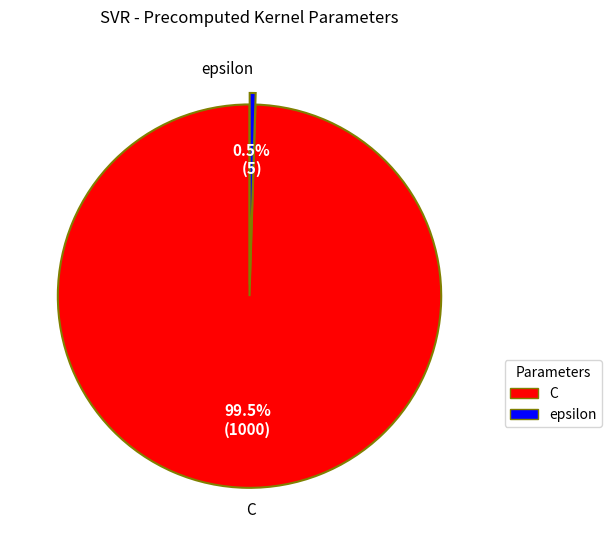

Count the number of slices in the pie.

2